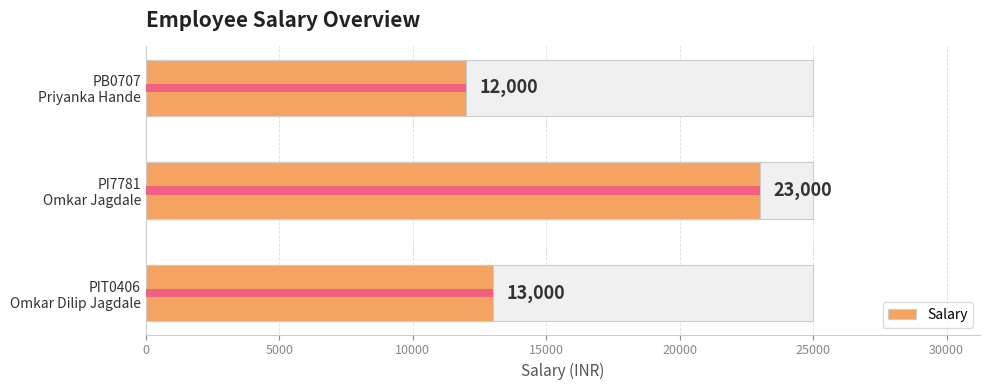

Are the bars grouped side by side (vs. stacked)?

No